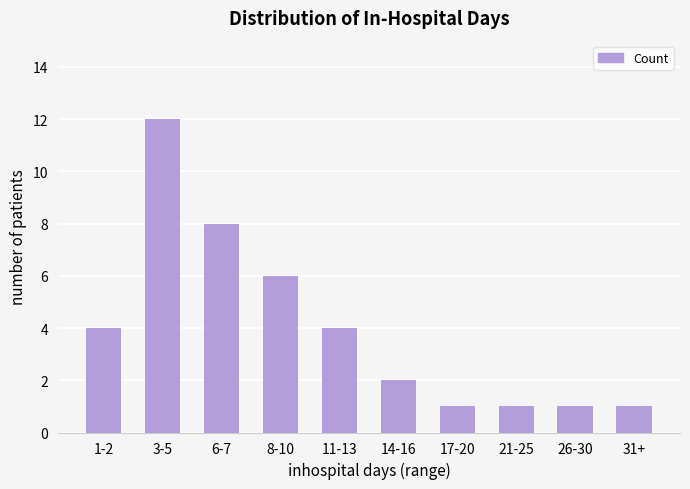

Which label corresponds to the largest value in the chart?

3-5